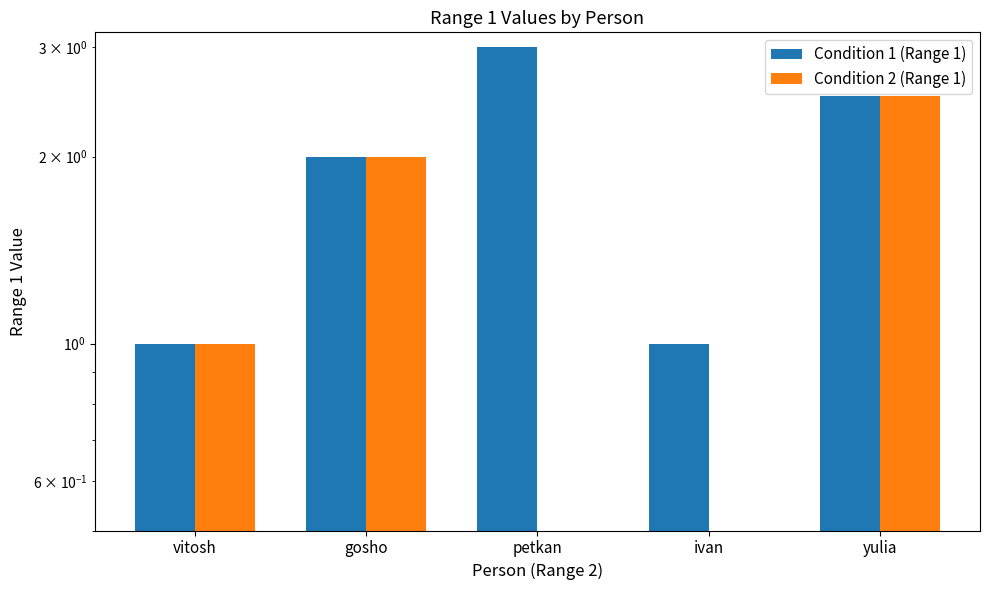

At how many categories does at least one series exceed 0?

5